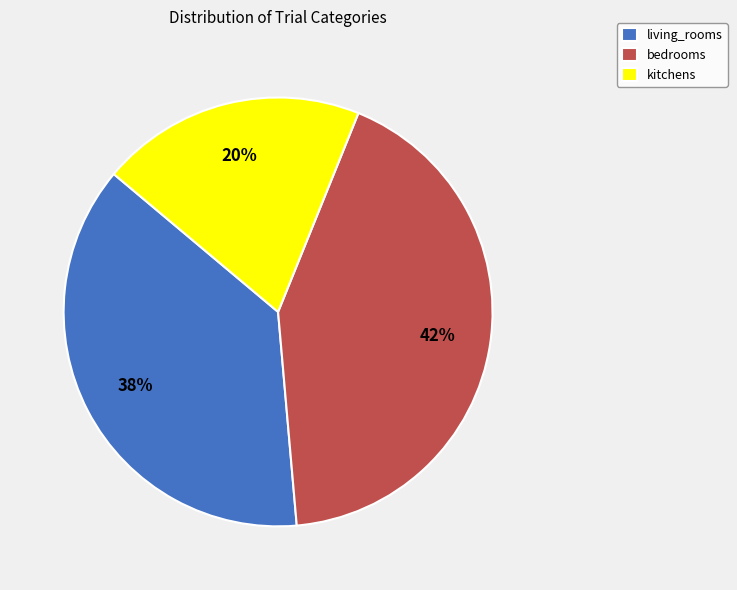

Approximately how many times larger is the value at kitchens compared to living_rooms?

0.5